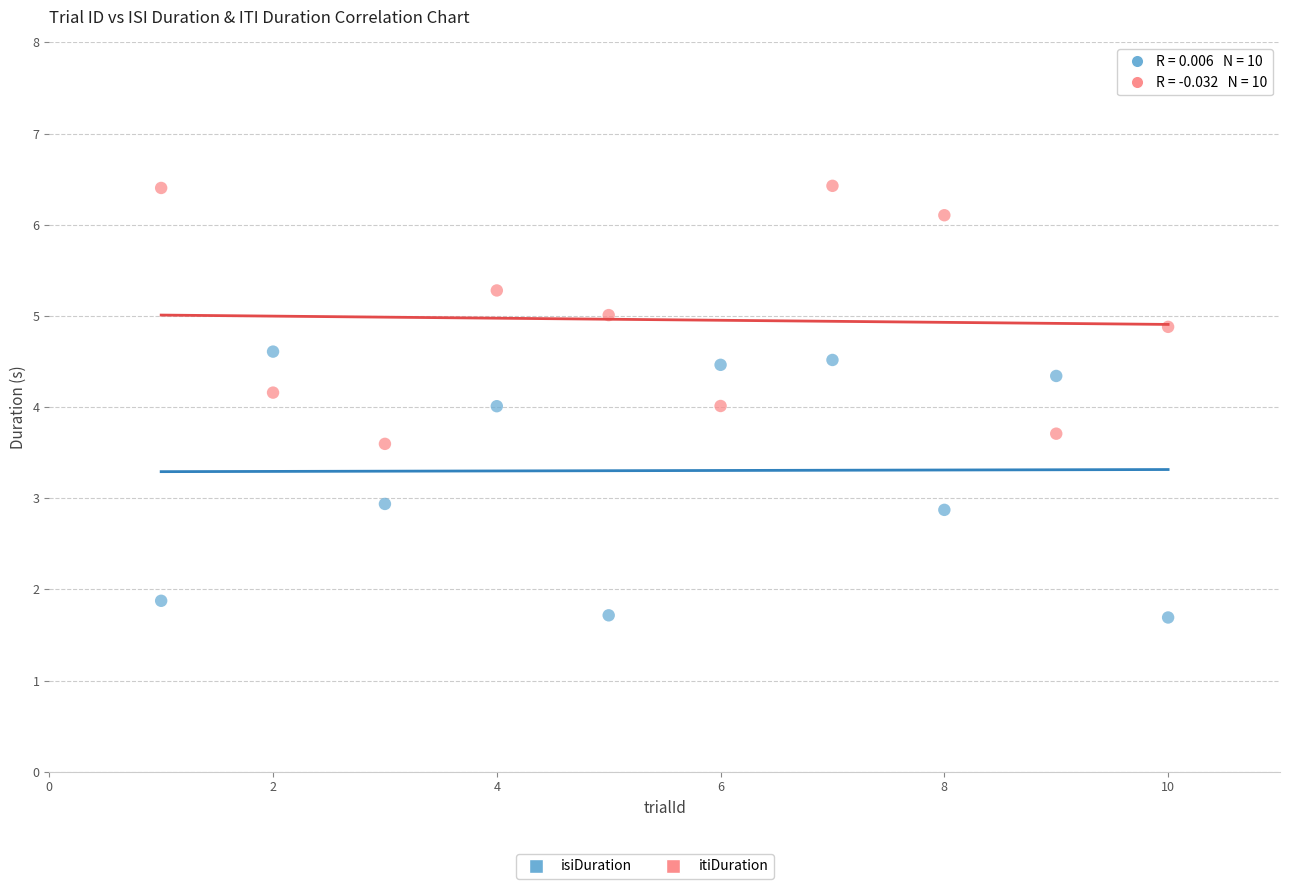

Across all data points, what is the range of Y values (max minus min)?

4.7